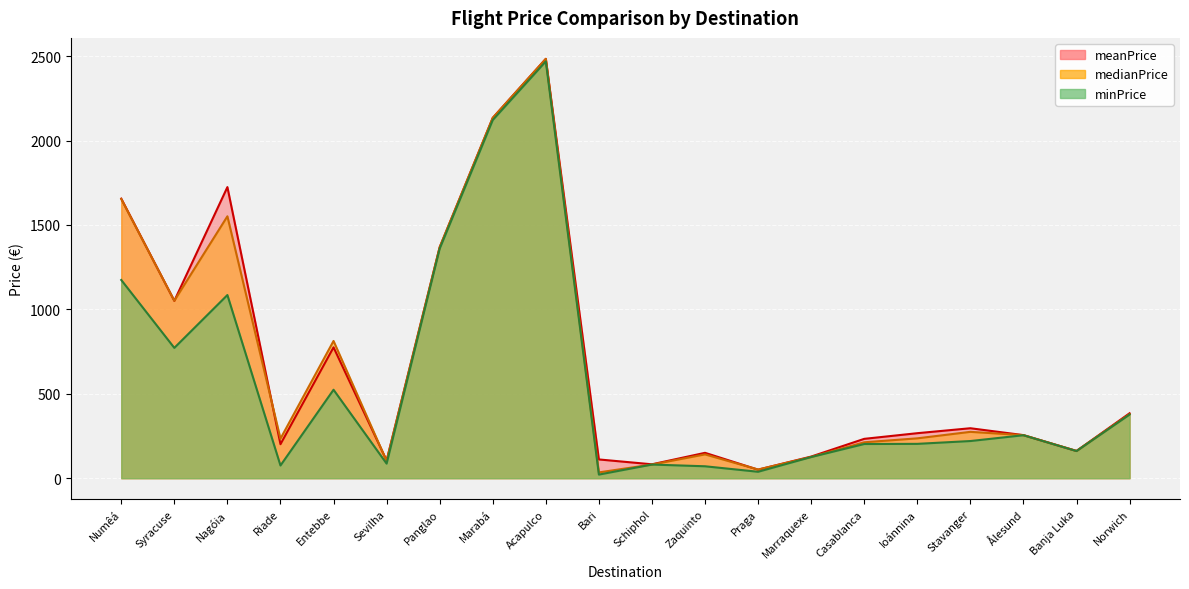

What is the sum of the minPrice values at Riade and Ålesund?

329.8